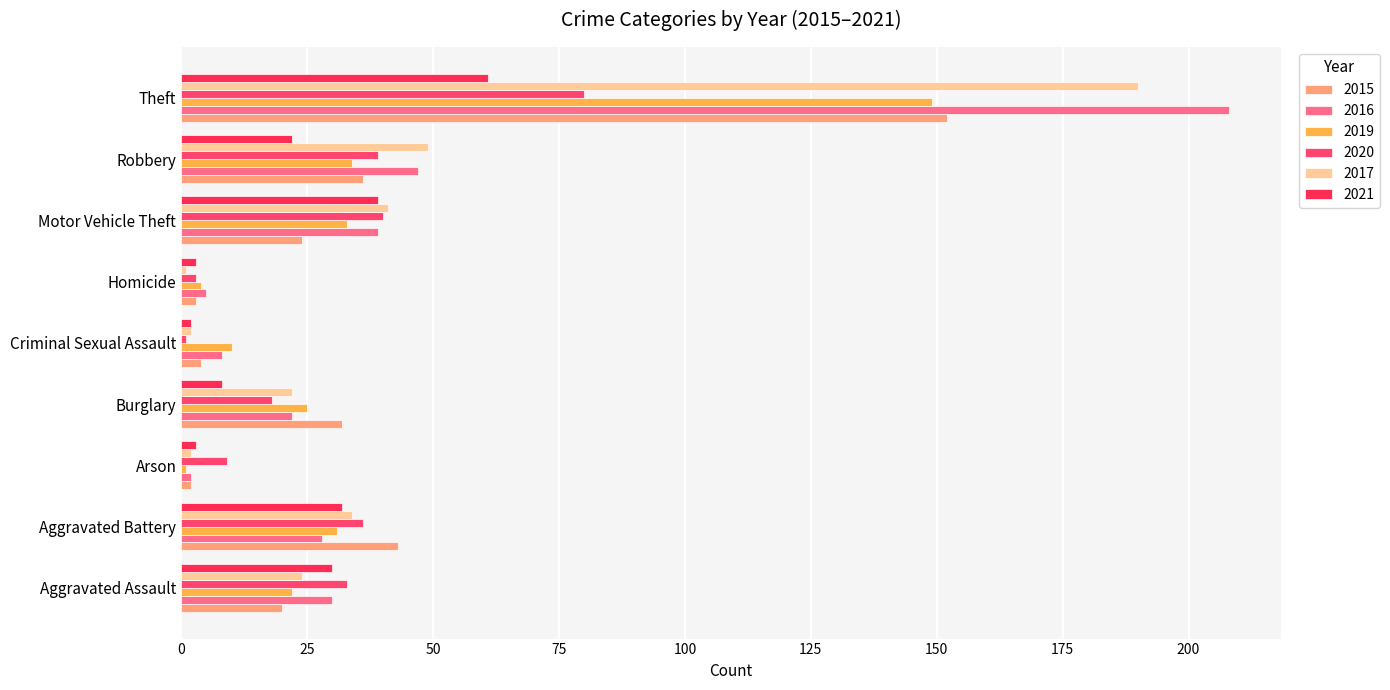

How many data points in 2020 are less than 33?

4